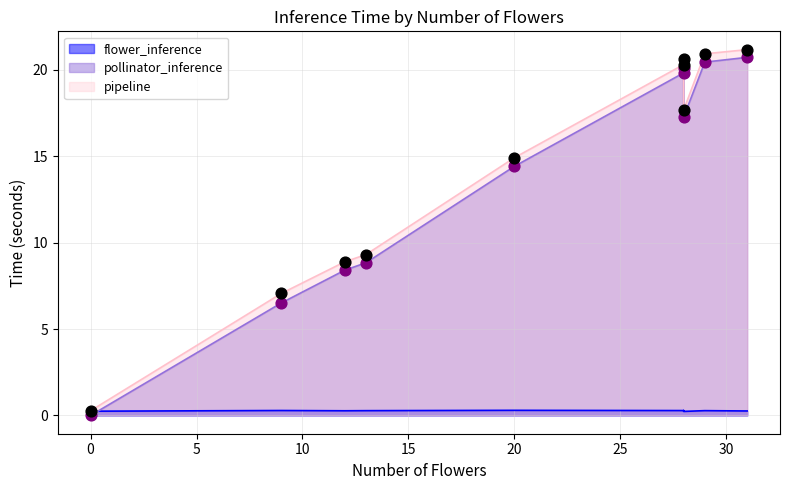

Which series contains the lowest Y value?

pollinator_inference